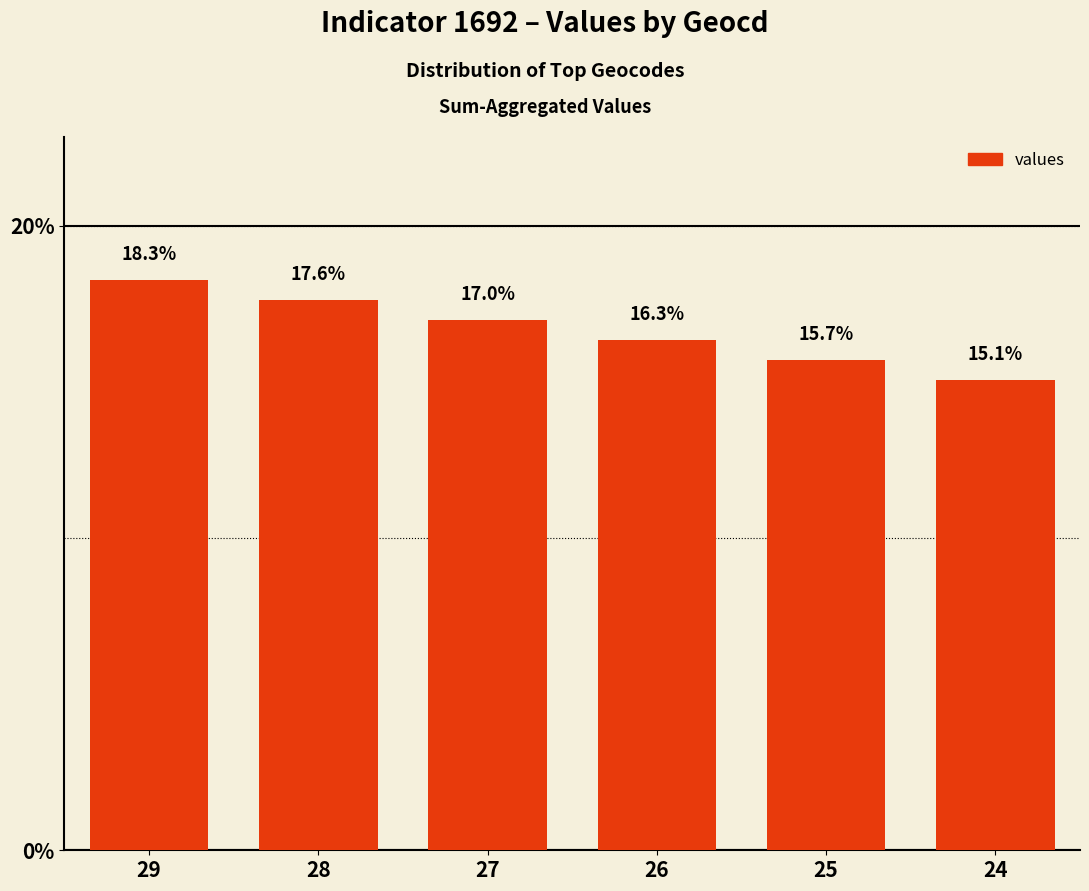

What is the sum of the values at 28 and 26?

34.0